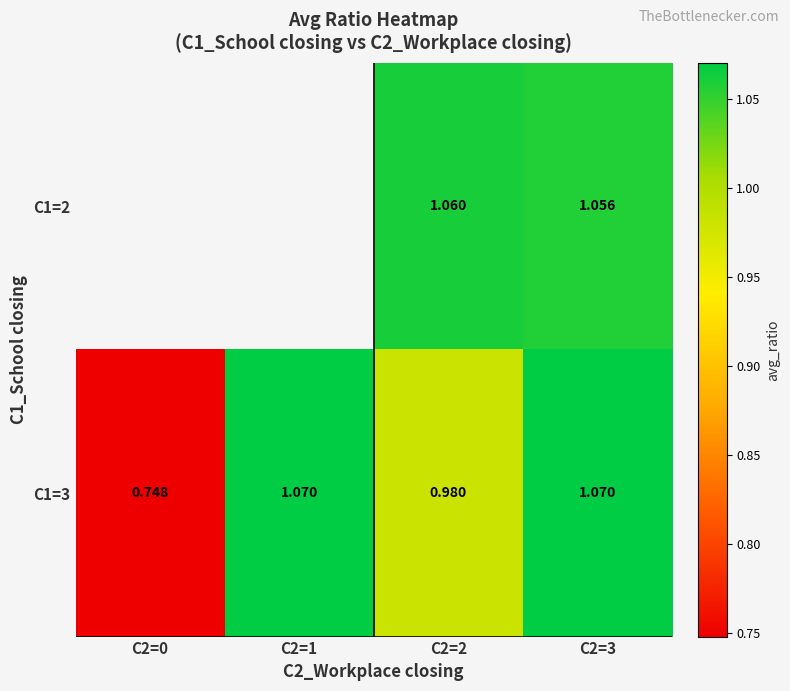

Is the value of C1=2 at C2=3 greater than the value of C1=3 at C2=1?

No